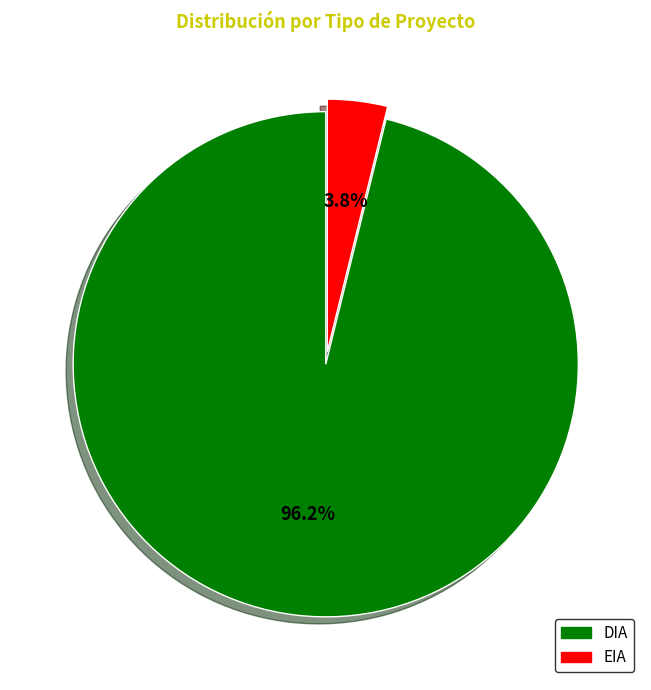

Does any single category account for the majority?

Yes